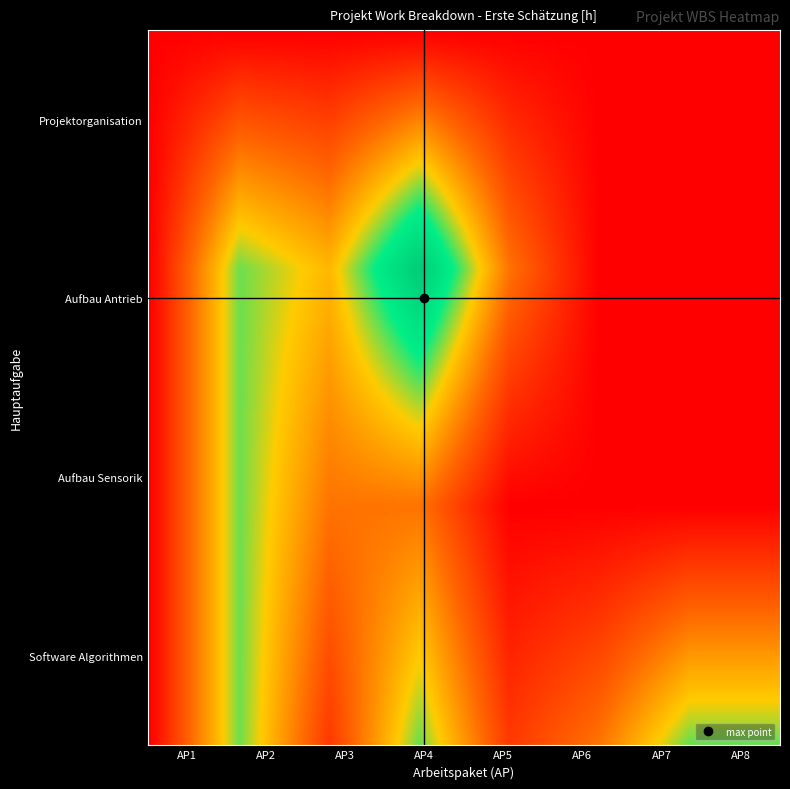

Is the value of Software Algorithmen at 1 greater than the value of Aufbau Antrieb at 7?

Yes